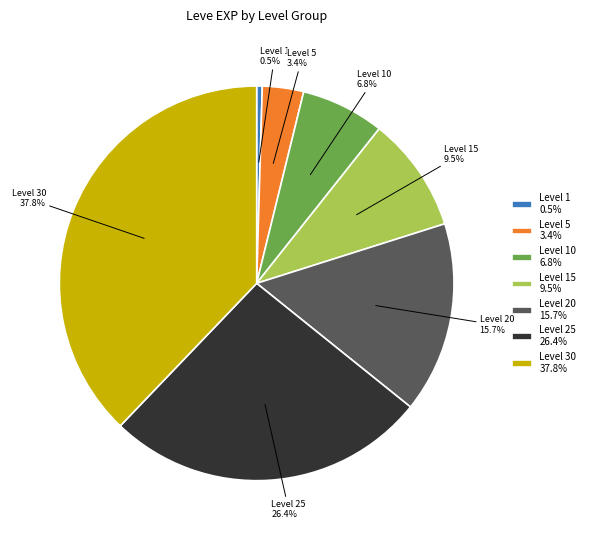

What is the smallest slice in the pie chart?

Level 1